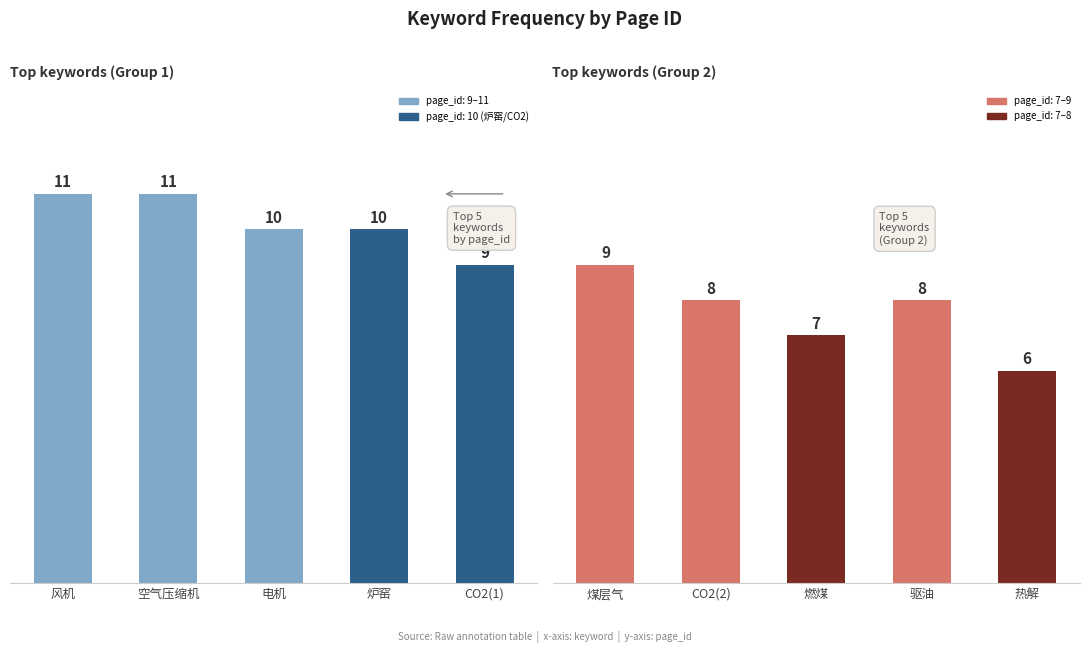

Which label corresponds to the largest value in the chart?

风机